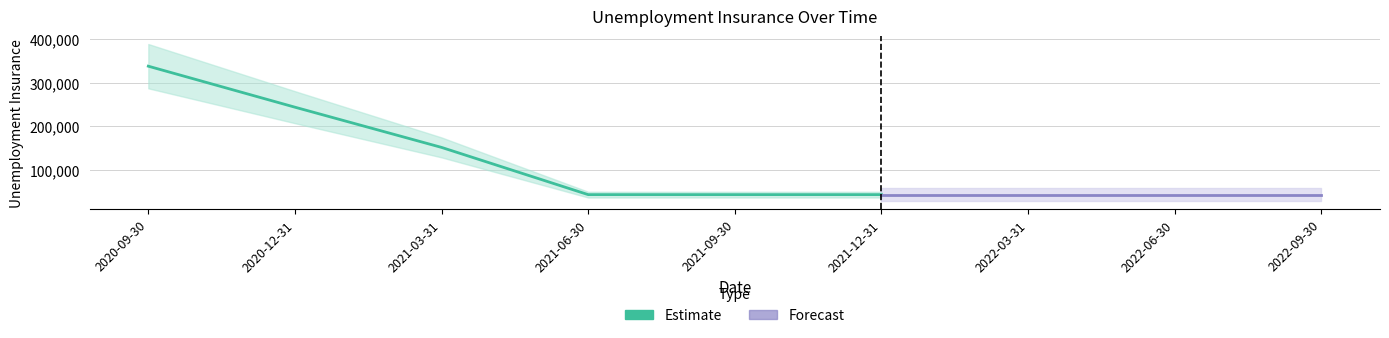

What is the approximate value at 2020-09-30, to the nearest 100?

337800